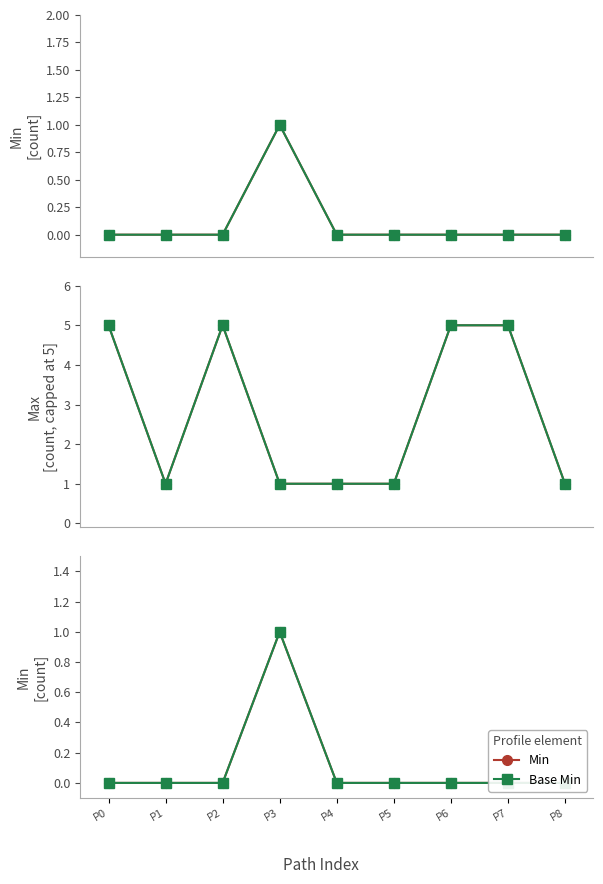

What is the sum of all Min values?

1